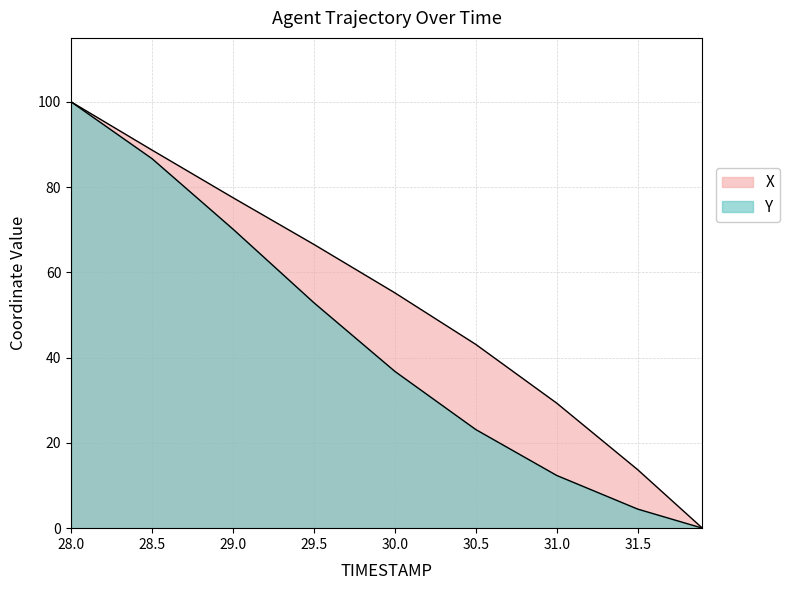

Which series has the largest total across all categories?

X